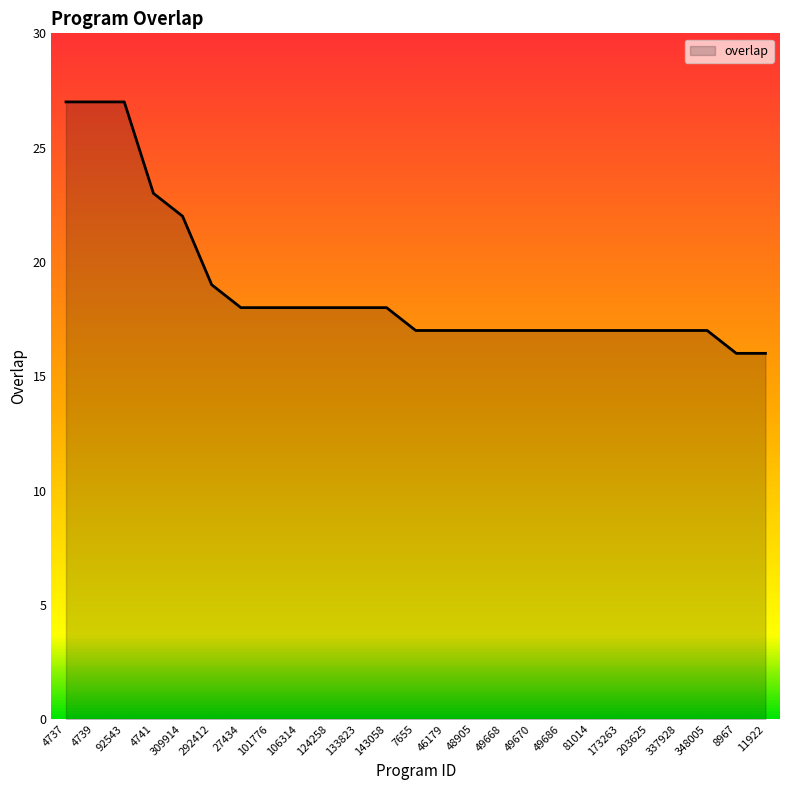

The value at 49670 is 17. True or false?

True